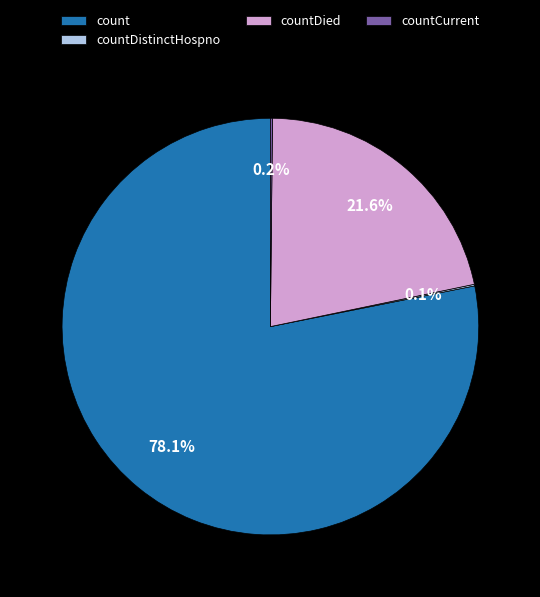

What percentage is NOT represented by countDied?

78.4%